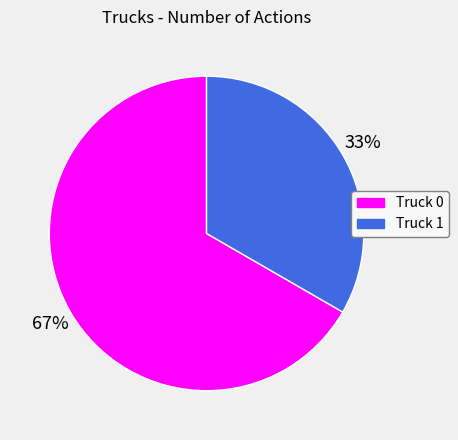

What is the smallest slice in the pie chart?

Truck 1